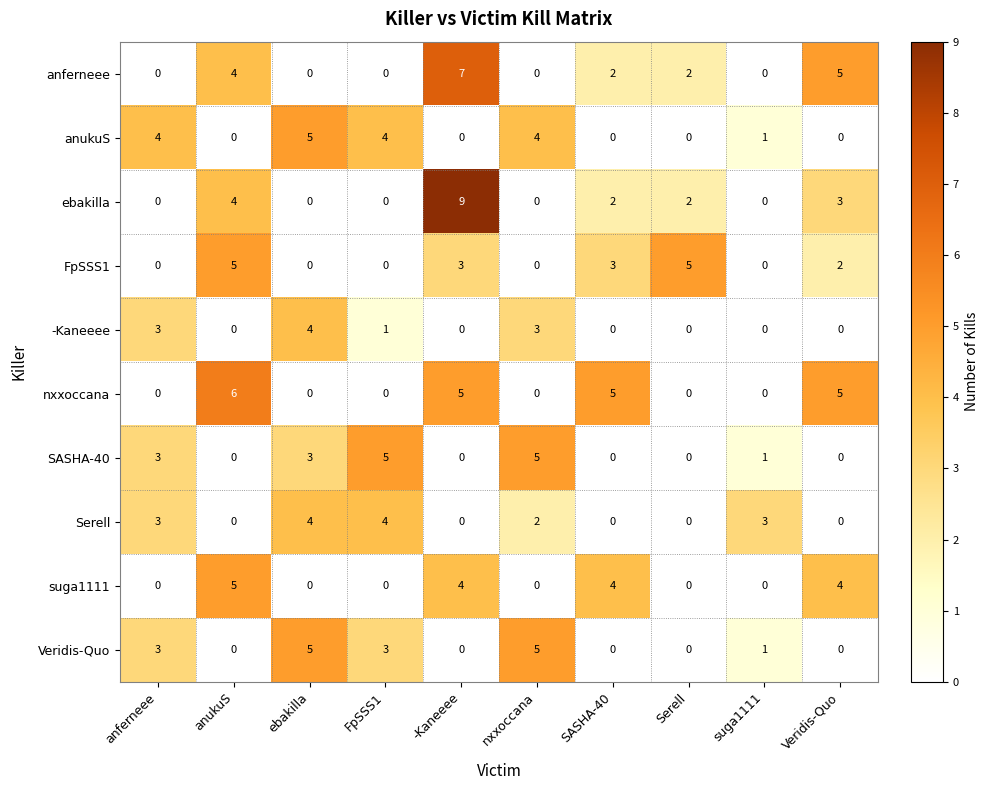

What is the greatest value displayed?

9